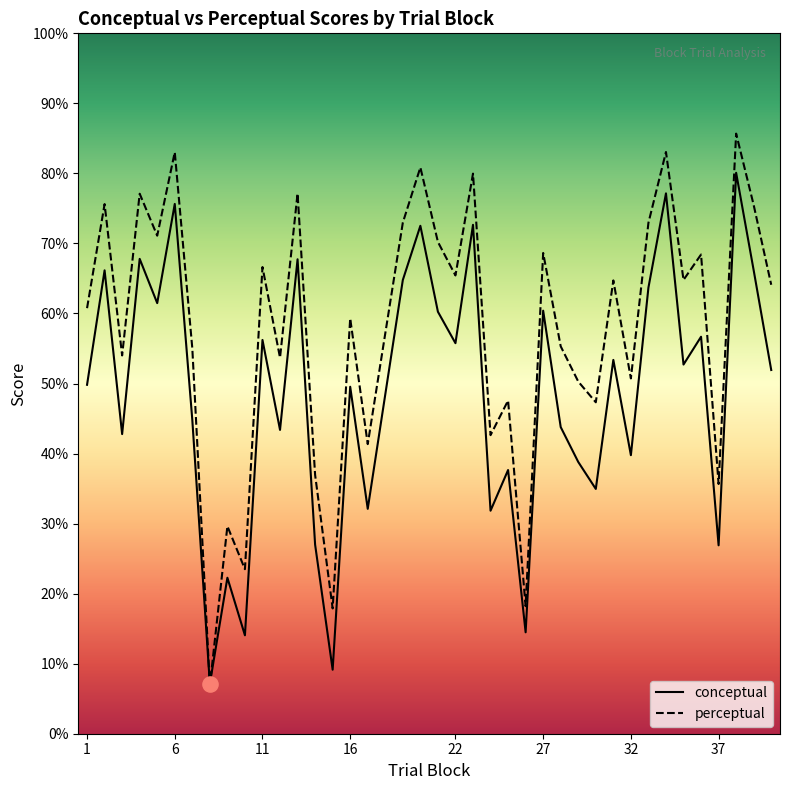

Which series reaches the maximum Y coordinate?

perceptual